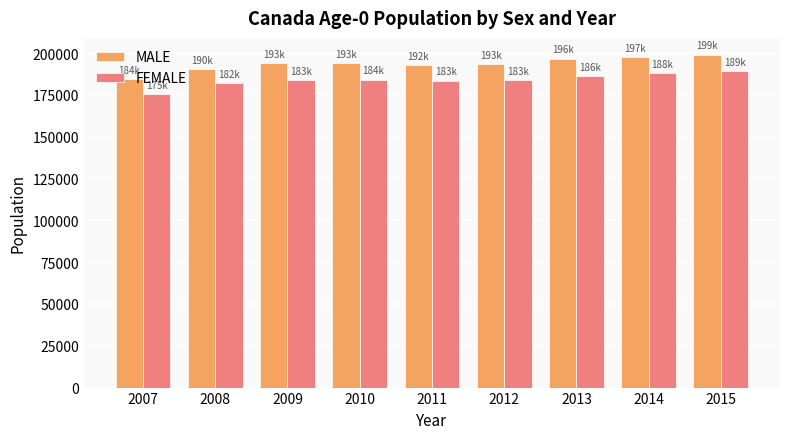

How many distinct data groups are displayed?

2